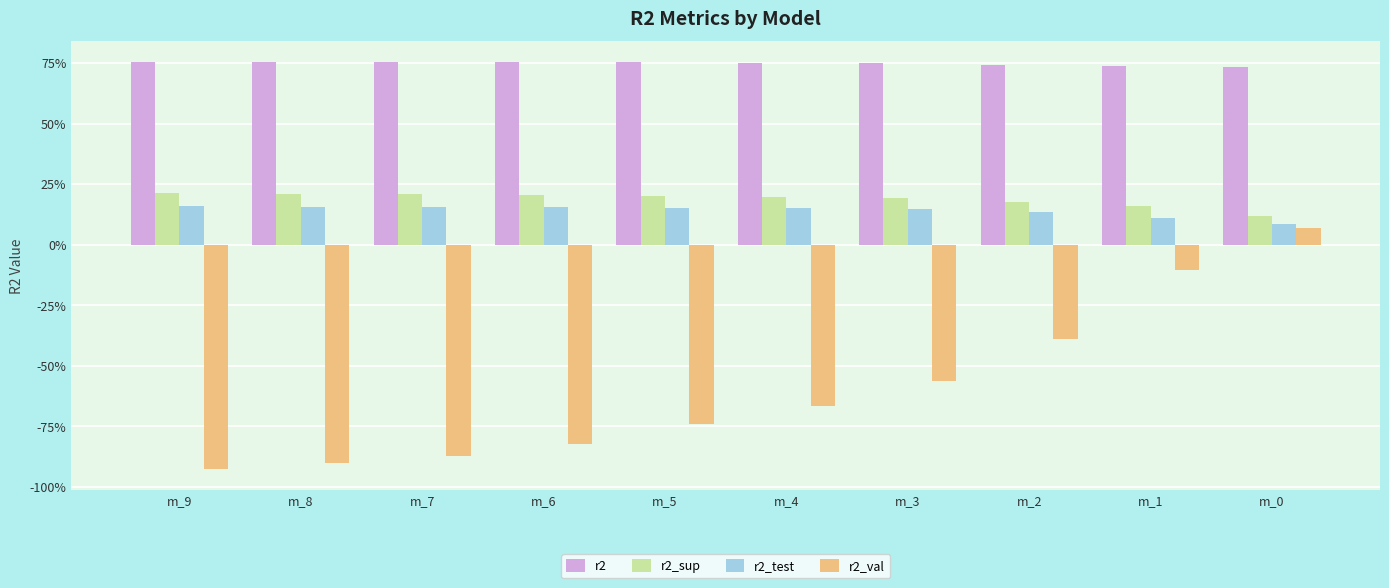

The value of r2_sup at m_0 is 0.1. True or false?

True